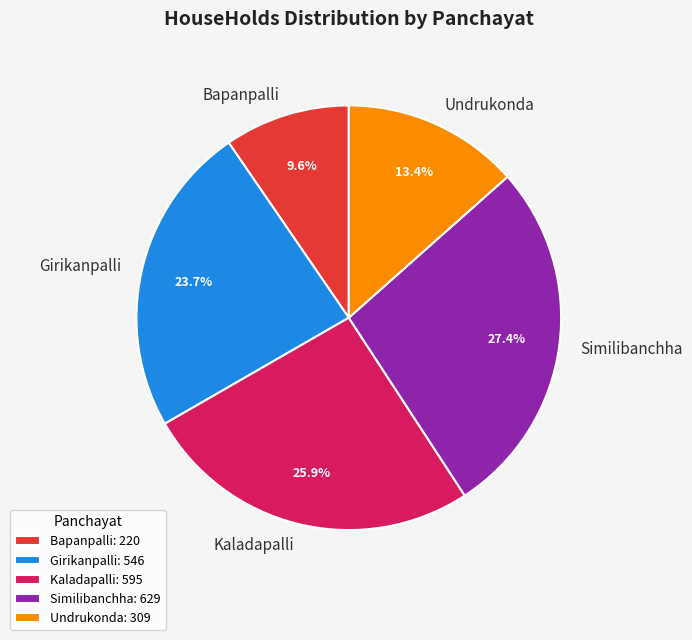

To the nearest percent, what percentage of the pie is Undrukonda?

13%